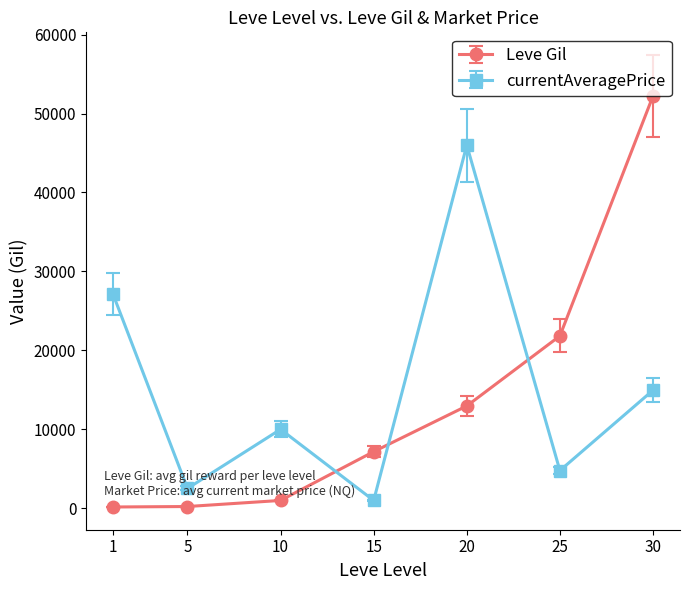

What is the maximum value shown in the chart?

52220